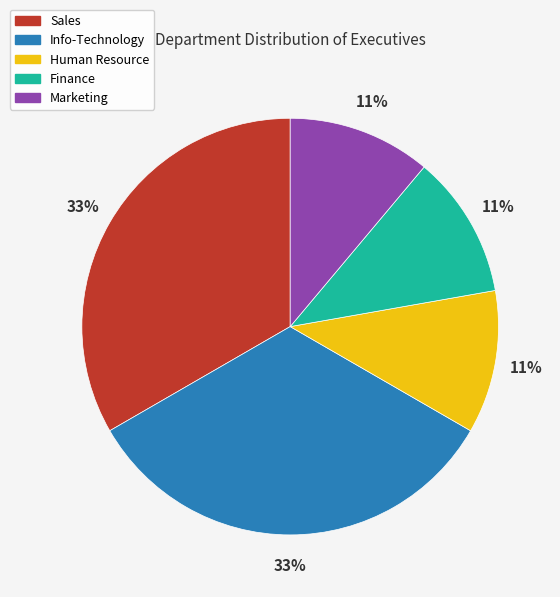

To the nearest percent, what is the average slice percentage?

20%